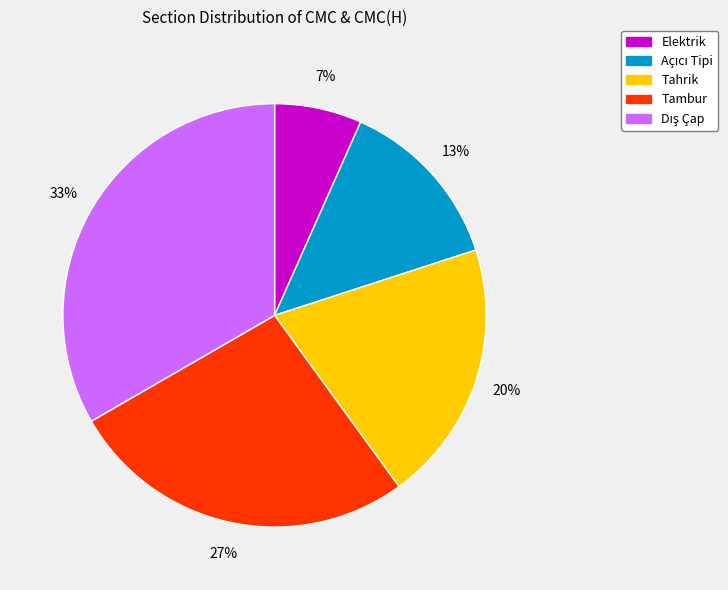

To the nearest percent, what is the average slice percentage?

20%